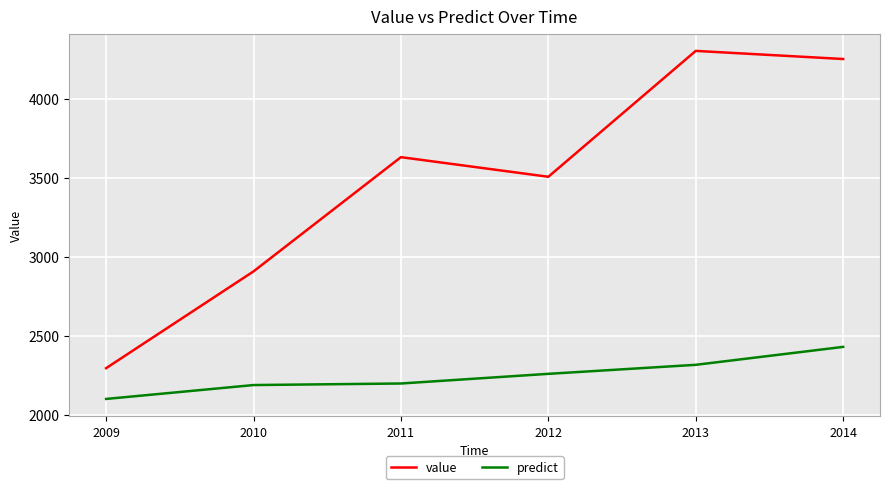

Rank the series by their maximum value, from lowest to highest.

predict, value